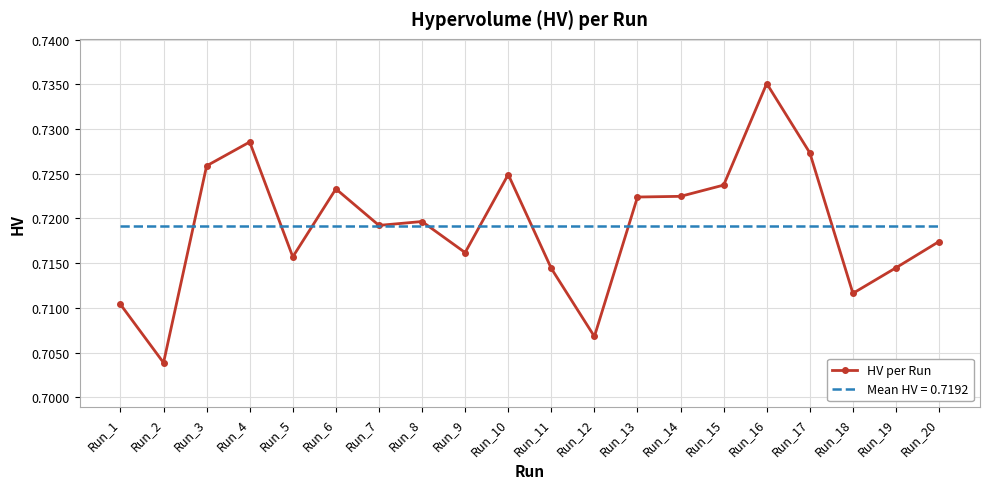

At which label is HV per Run closest to 0?

Run_2